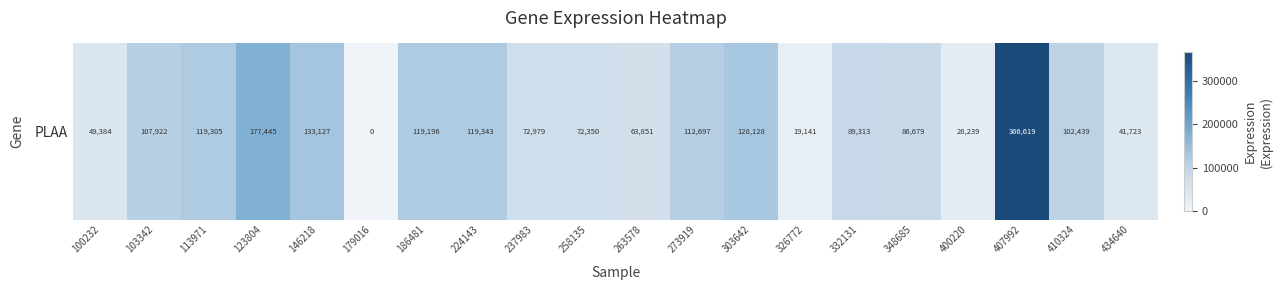

Reading right to left, list all the values displayed in this chart.

41723	102439	366619	28239	86679	89313	19141	128128	112697	63851	72350	72979	119343	119196	0	133127	177445	119305	107922	49384